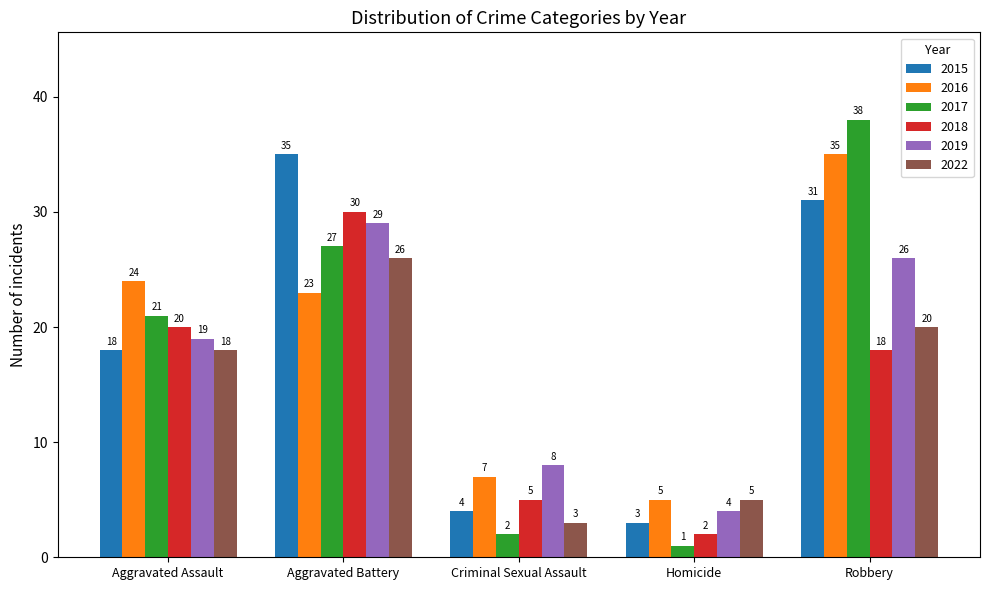

At which label is 2018 closest to 16?

Robbery